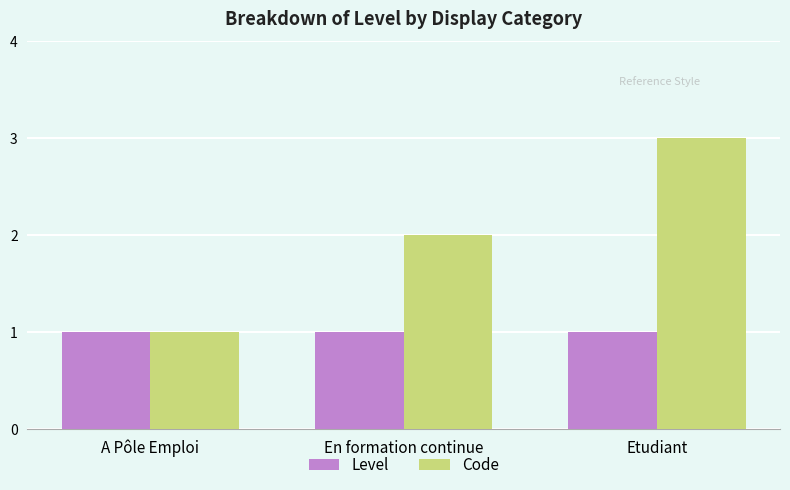

The Level series shows 1 at Etudiant. True or false?

True